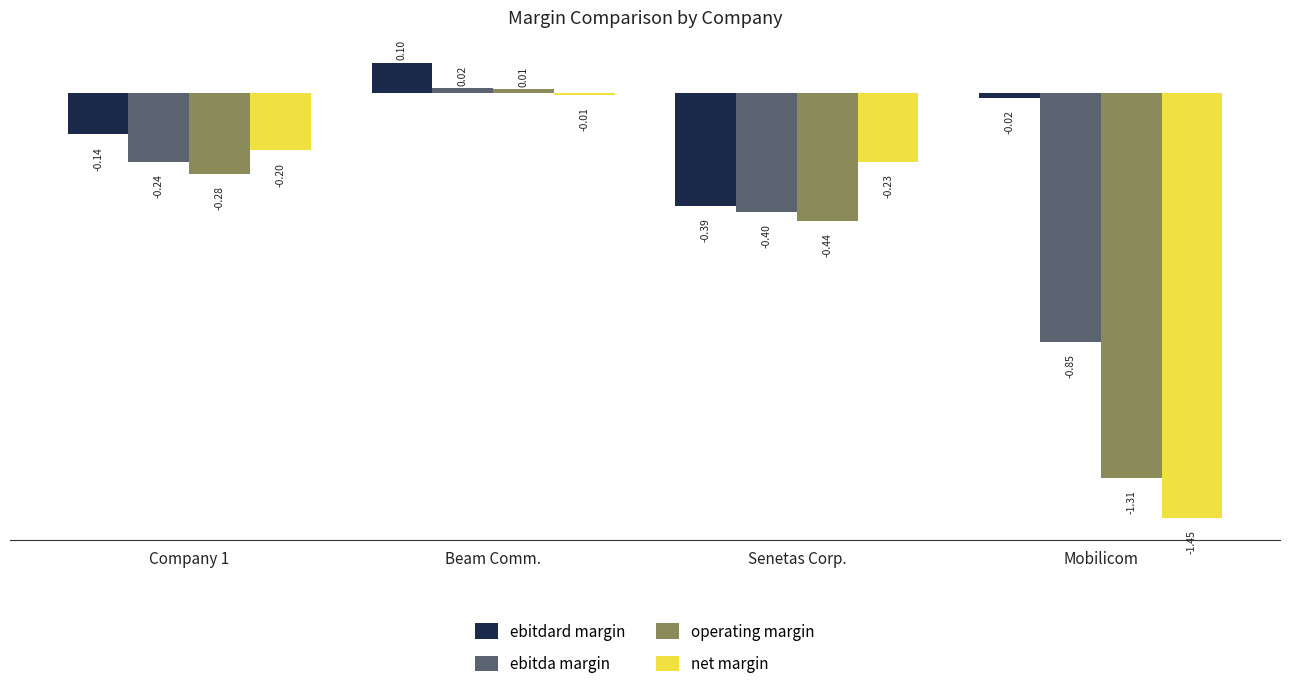

How many negative values does the ebitdard margin series have?

3